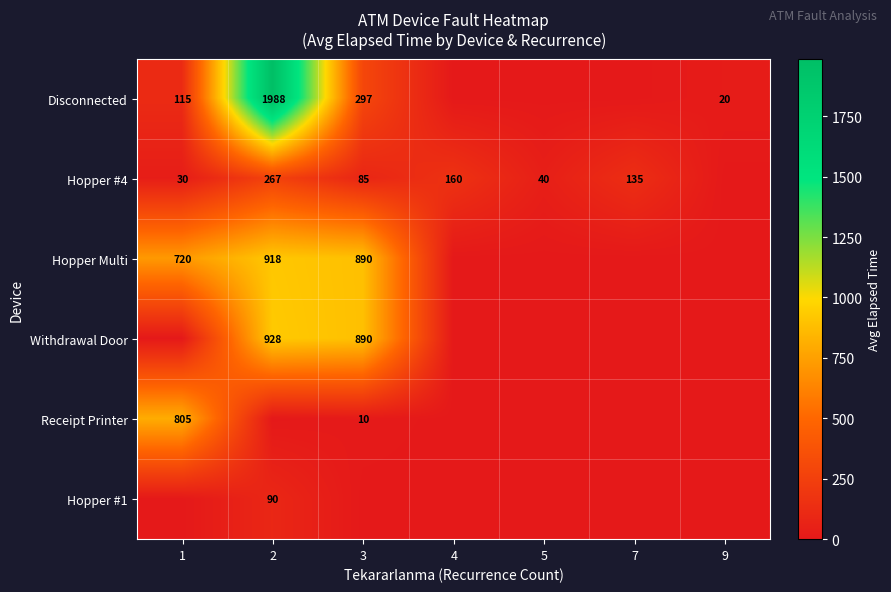

What is the difference between the highest and lowest values at 3?

890.0